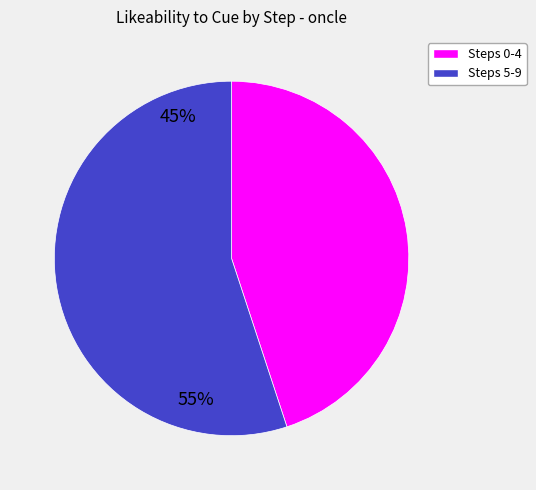

Is there any slice that represents more than half of the pie?

Yes